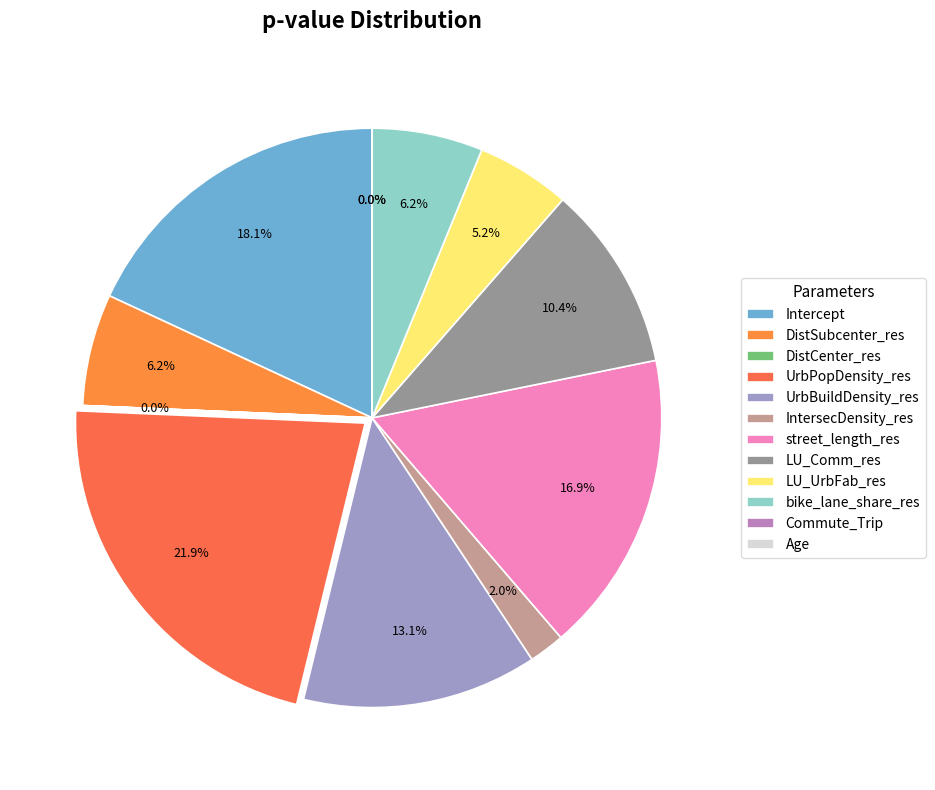

What is the total percentage of IntersecDensity_res and Commute_Trip?

2.0%